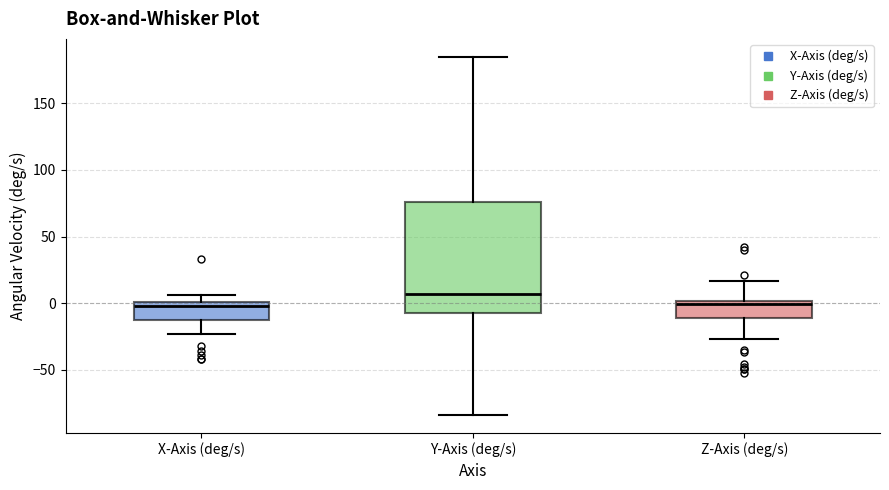

Which box has the highest median line?

Y-Axis (deg/s)